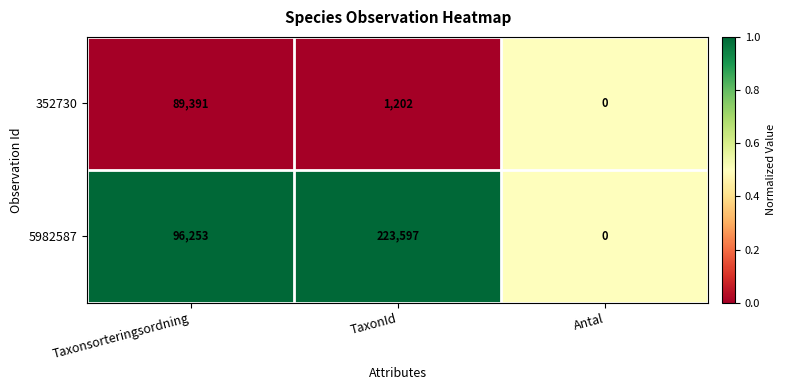

What is the difference between the highest and lowest values at TaxonId?

222395